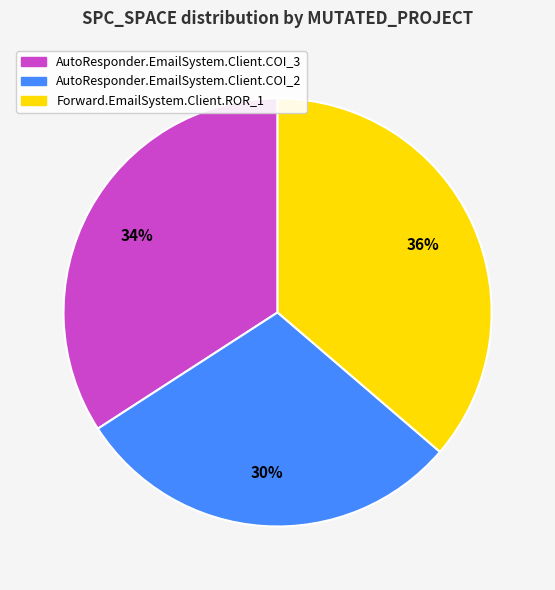

To the nearest percent, what is the combined percentage of Forward.EmailSystem.Client.ROR_1 and AutoResponder.EmailSystem.Client.COI_2?

66%